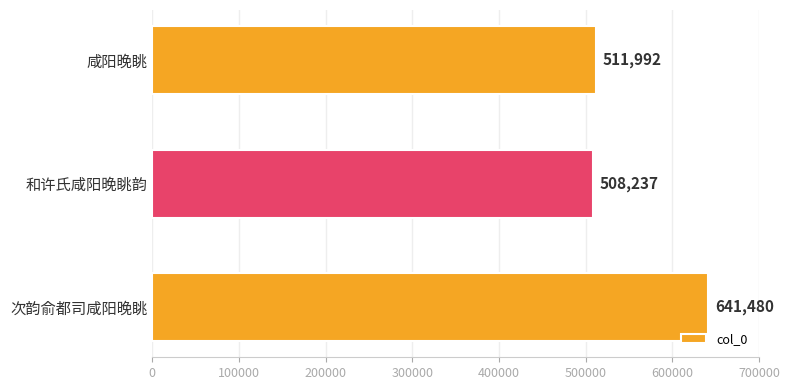

The value at 咸阳晚眺 is 775269. True or false?

False